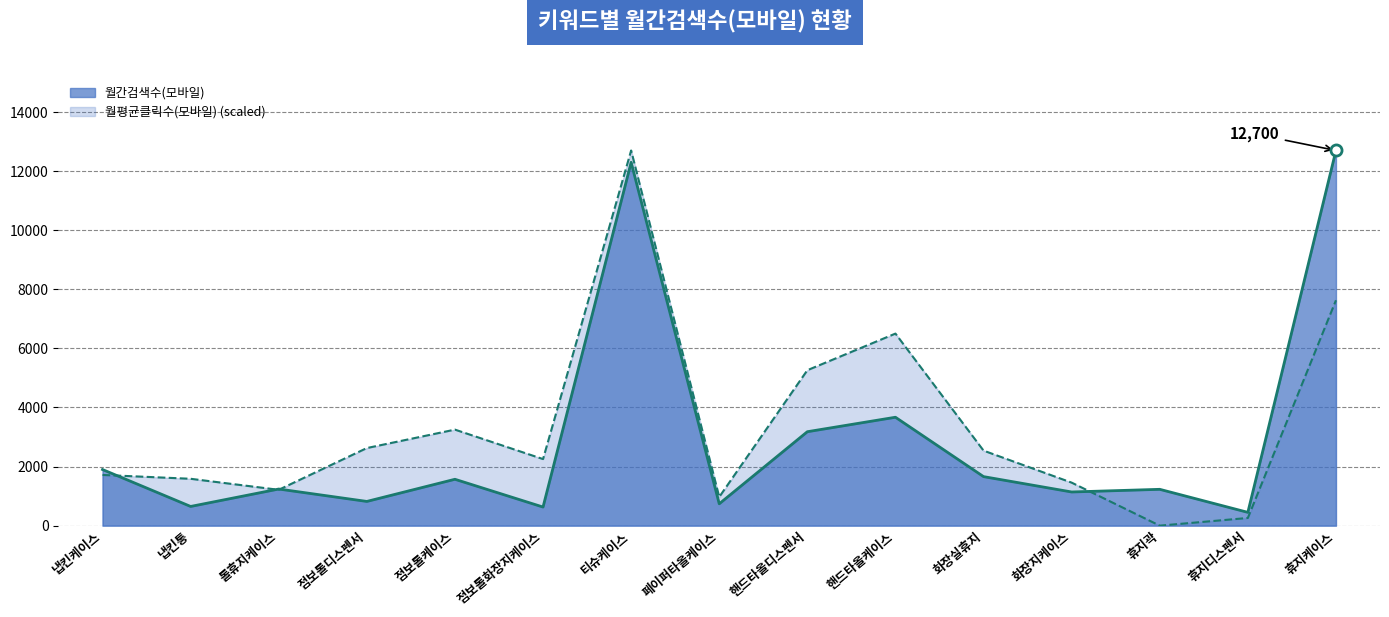

What is the average value of the 월평균클릭수(모바일)_line series?

3331.2